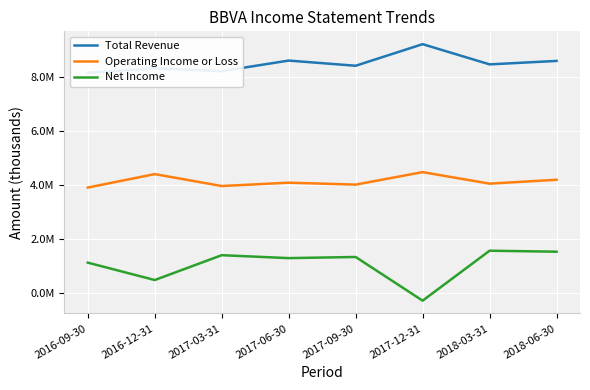

True or false: Net Income and Total Revenue intersect in this chart.

False